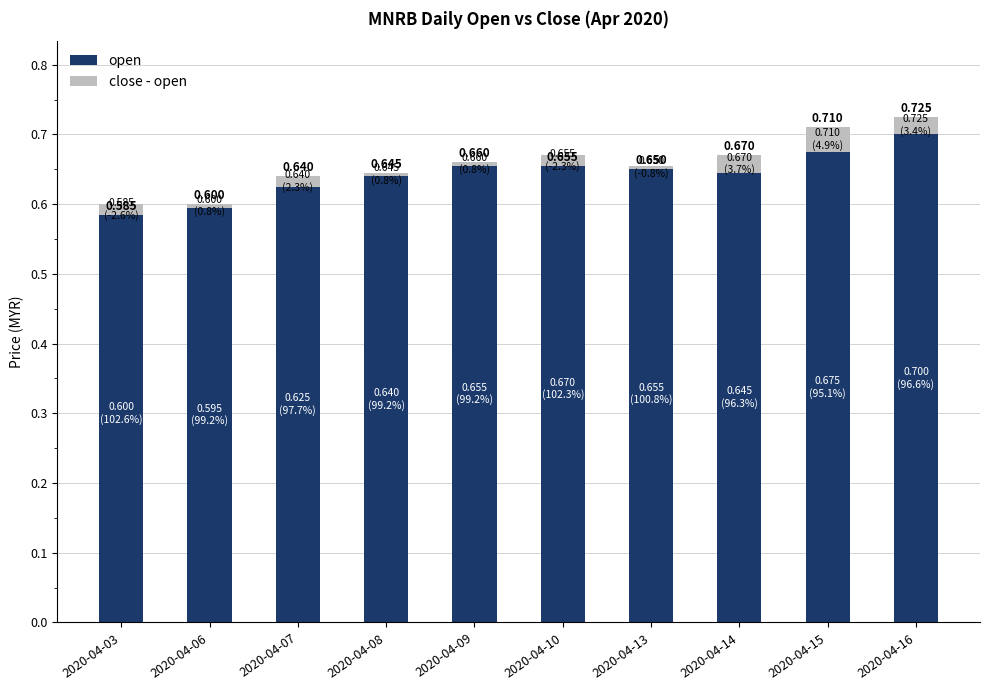

Which category has the lowest value across all series?

2020-04-03